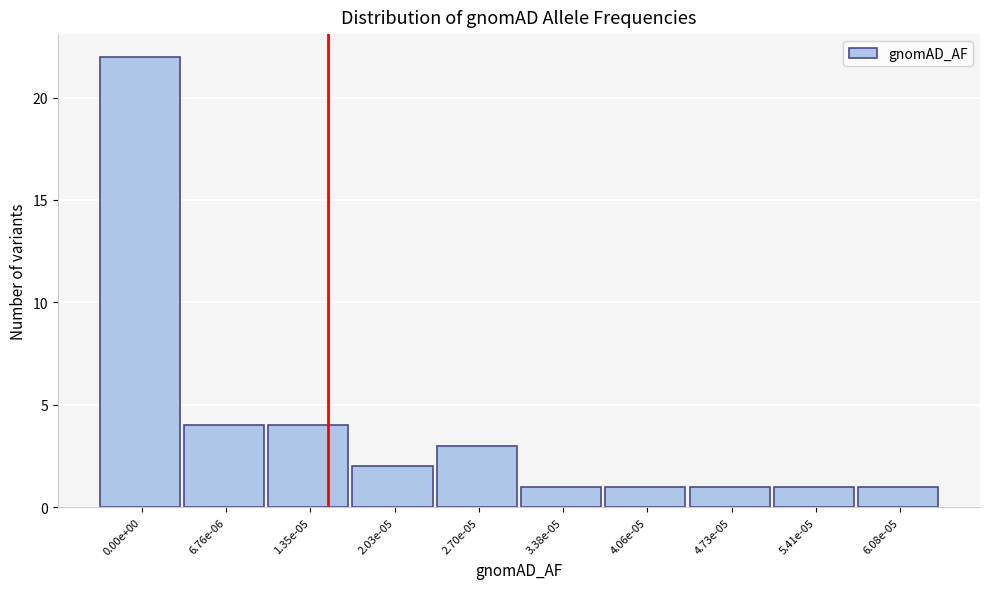

Reading right to left, transcribe all the data shown in this chart.

6.08e-05=1	5.41e-05=1	4.73e-05=1	4.06e-05=1	3.38e-05=1	2.70e-05=3	2.03e-05=2	1.35e-05=4	6.76e-06=4	0.00e+00=22